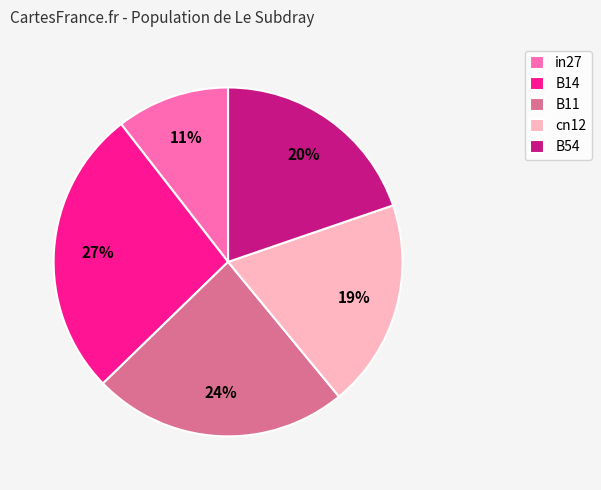

Which has a higher value, B11 or cn12?

B11